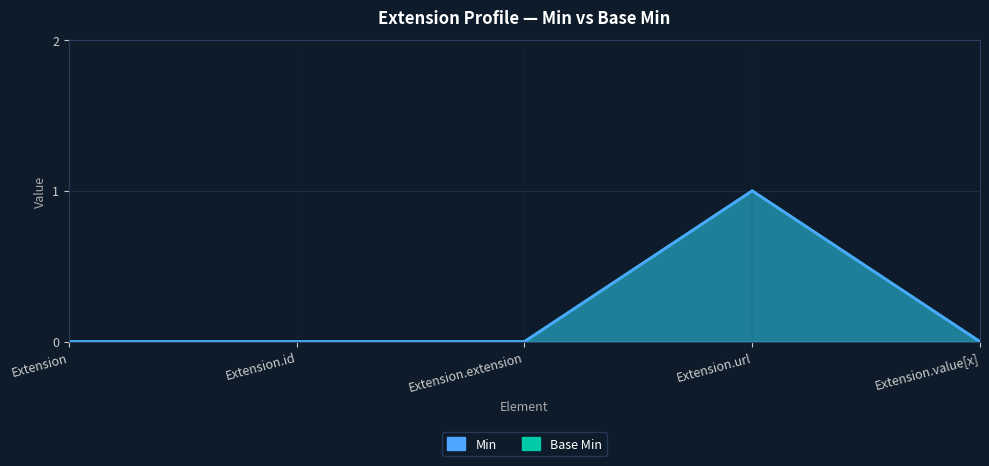

Reading left to right, extract all data points from this chart.

Min: 0	0	0	1	0
Base Min: 0	0	0	1	0